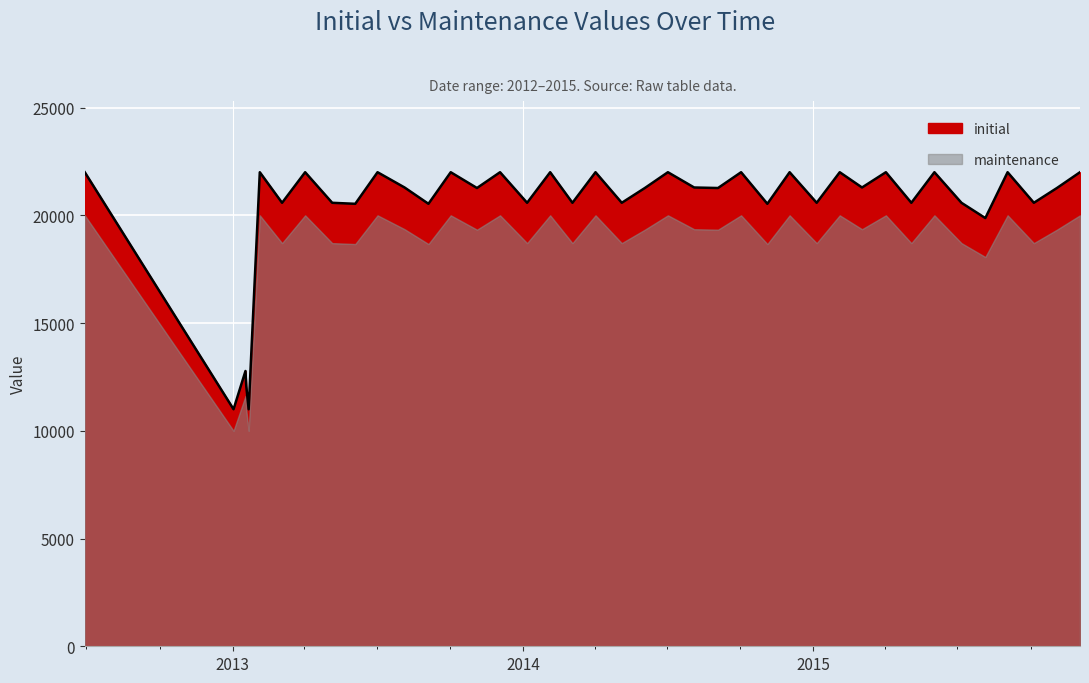

Which category has the lowest value across all series?

20130102